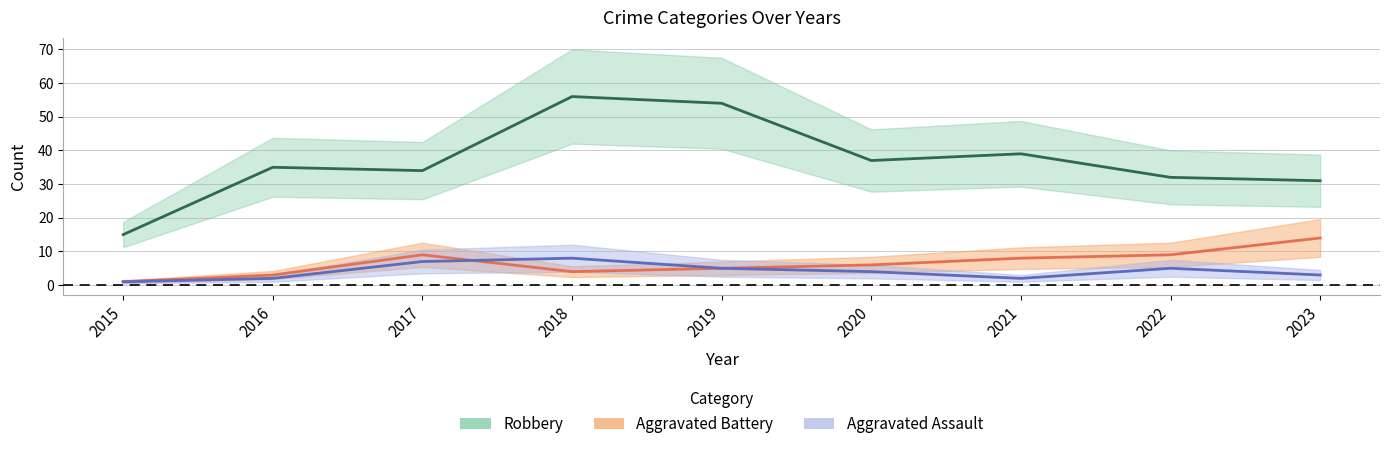

Where is Aggravated Battery nearest to the value 7?

2020